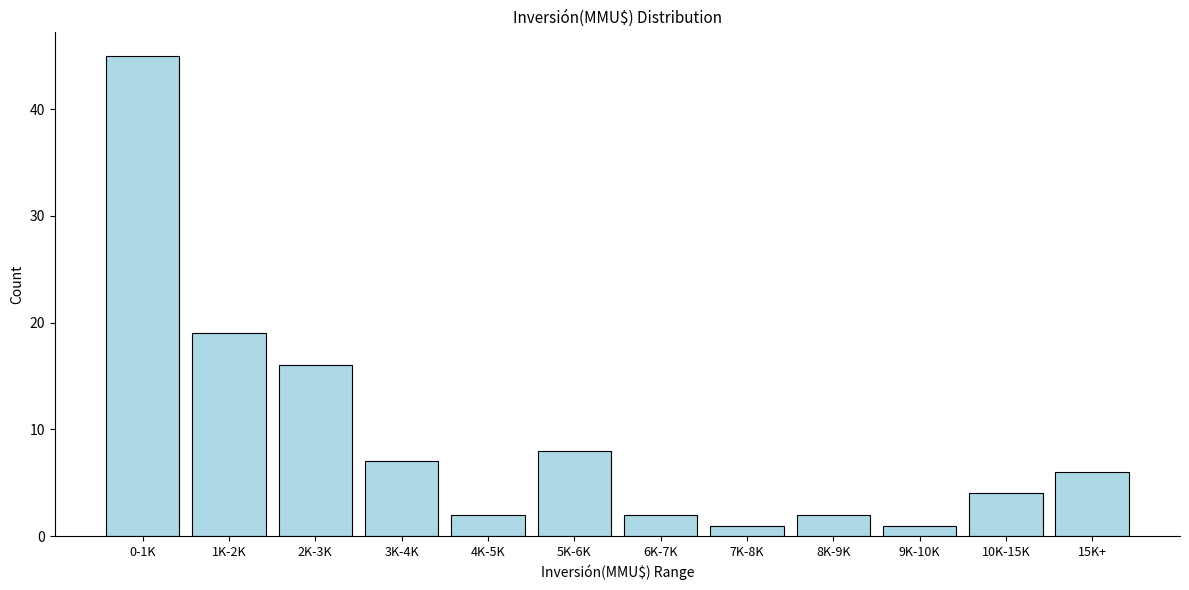

Reading right to left, what are all the values shown in this chart?

15K+=6	10K-15K=4	9K-10K=1	8K-9K=2	7K-8K=1	6K-7K=2	5K-6K=8	4K-5K=2	3K-4K=7	2K-3K=16	1K-2K=19	0-1K=45